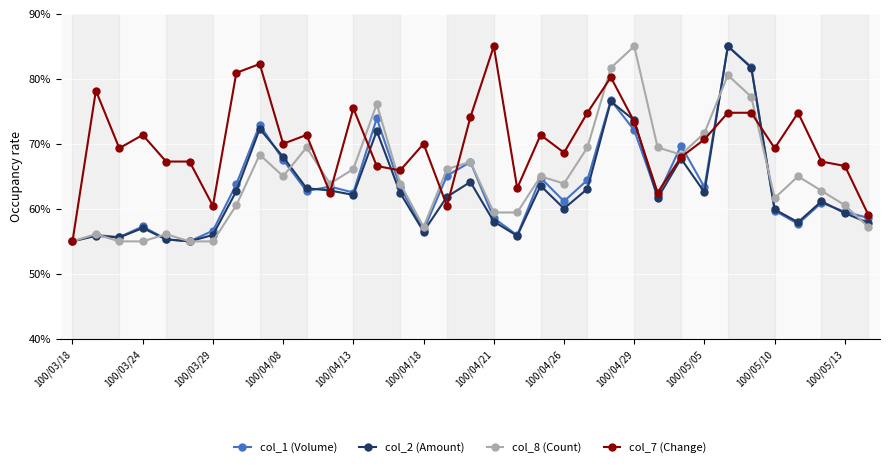

True or false: col_8 (Count) has more than 1 points higher than both neighbors.

True